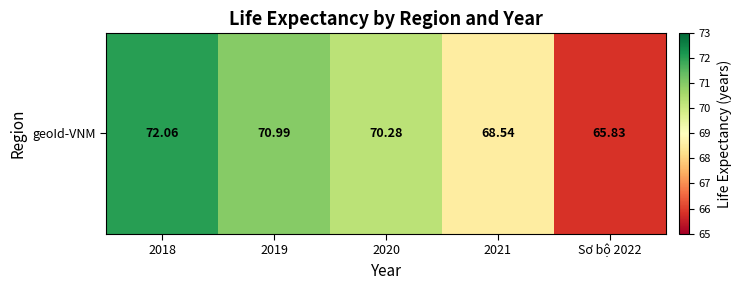

At which label does the data first exceed 70?

2018